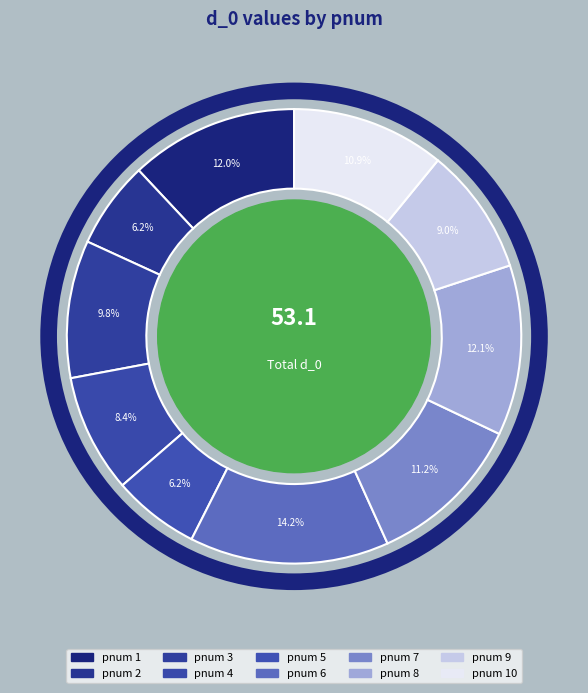

Count the number of slices in the pie.

10